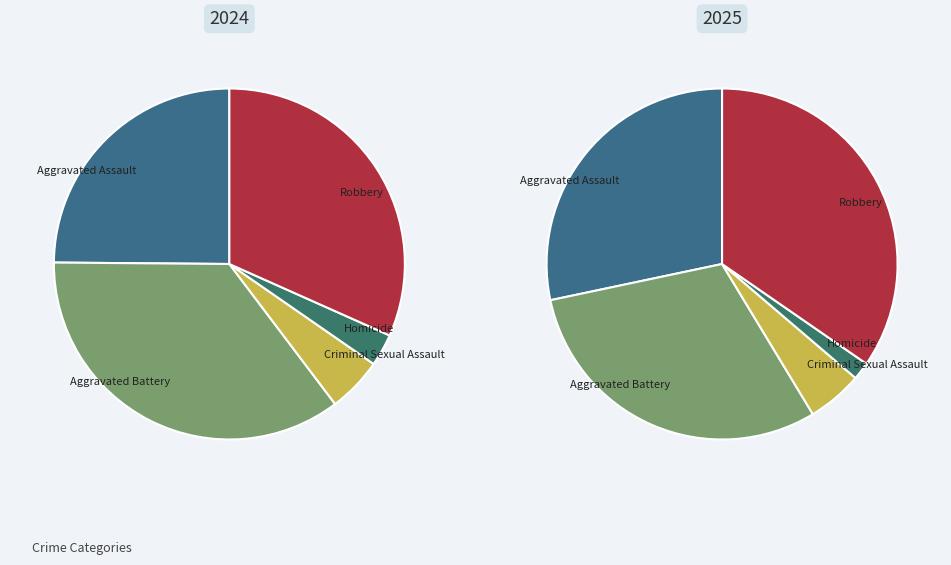

Count the number of slices in the pie.

5